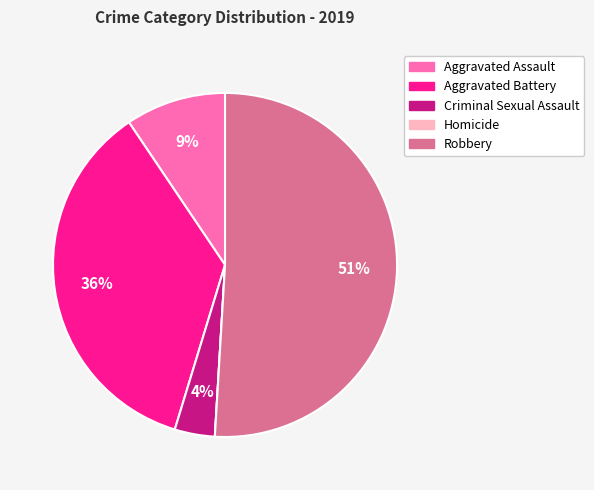

To the nearest percent, what is the average slice percentage?

20%